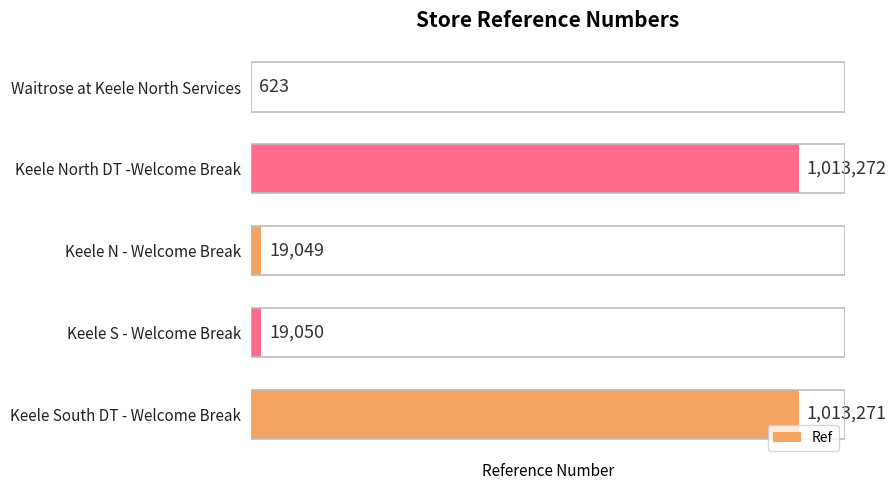

What is the sum of the values at Keele North DT -Welcome Break and Keele N - Welcome Break?

1032321